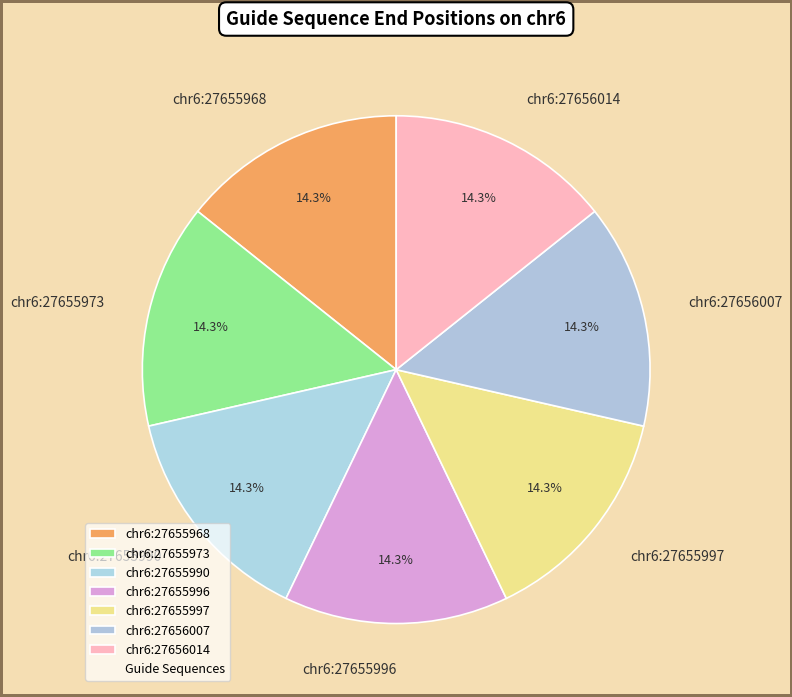

To the nearest percent, what is the combined percentage of chr6:27656014 and chr6:27655996?

29%